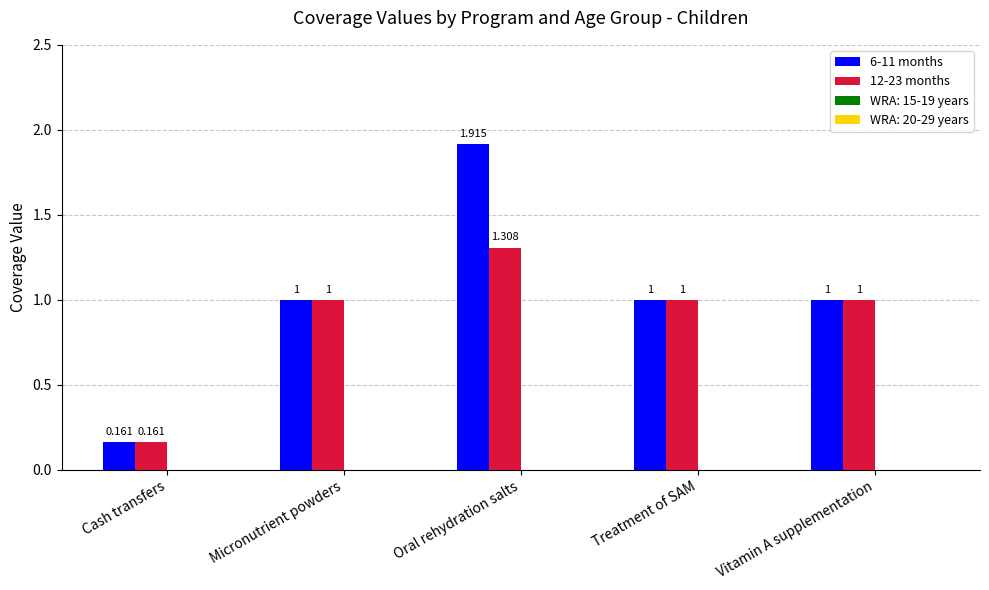

Which series has the largest total across all categories?

6-11 months